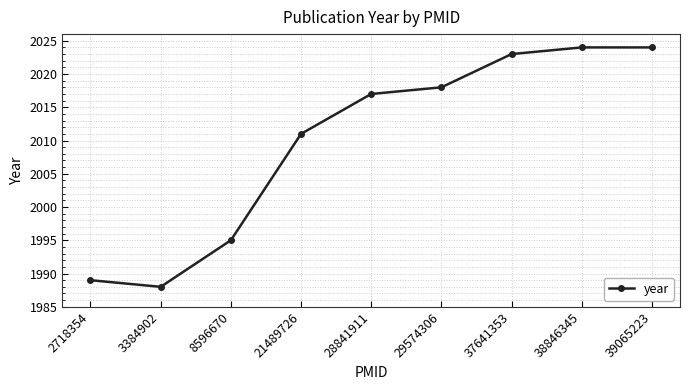

What is the sum of the values at 38846345 and 28841911?

4041